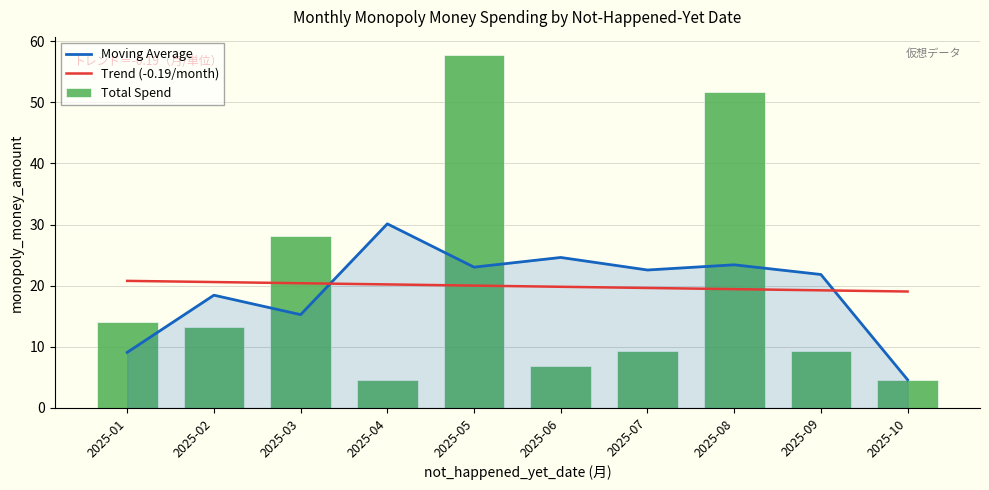

Which series has the largest total across all categories?

Total Spend